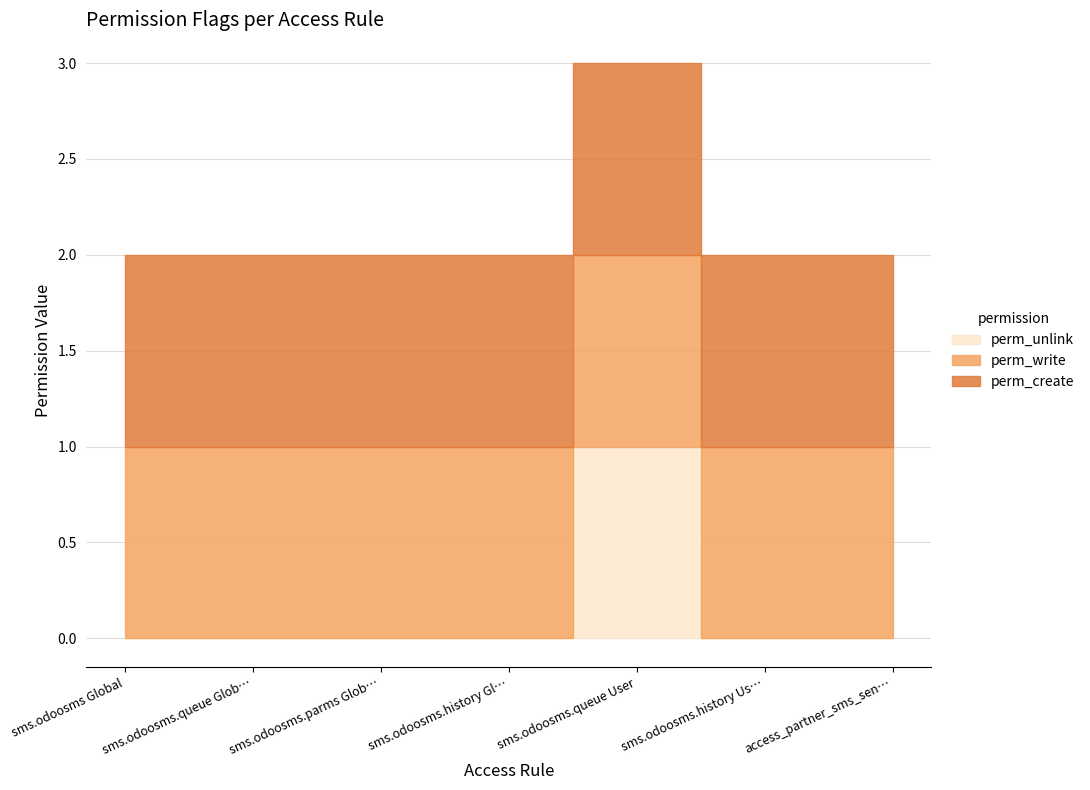

What is the total value across all series at sms.odoosms.history Us…?

2